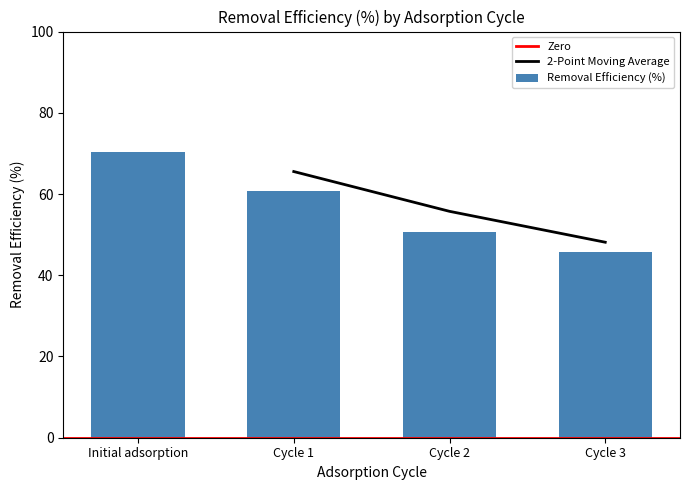

The value at Cycle 1 is 60.8. True or false?

True